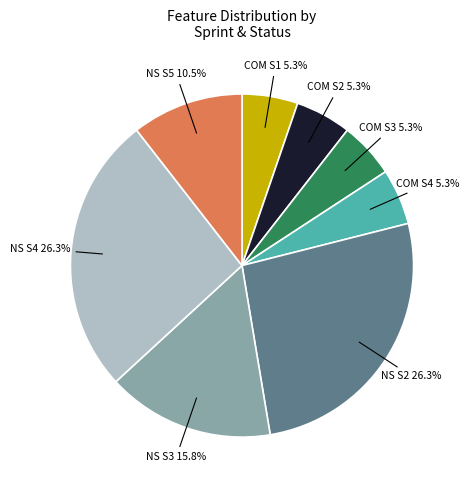

Is there any slice that represents more than half of the pie?

No